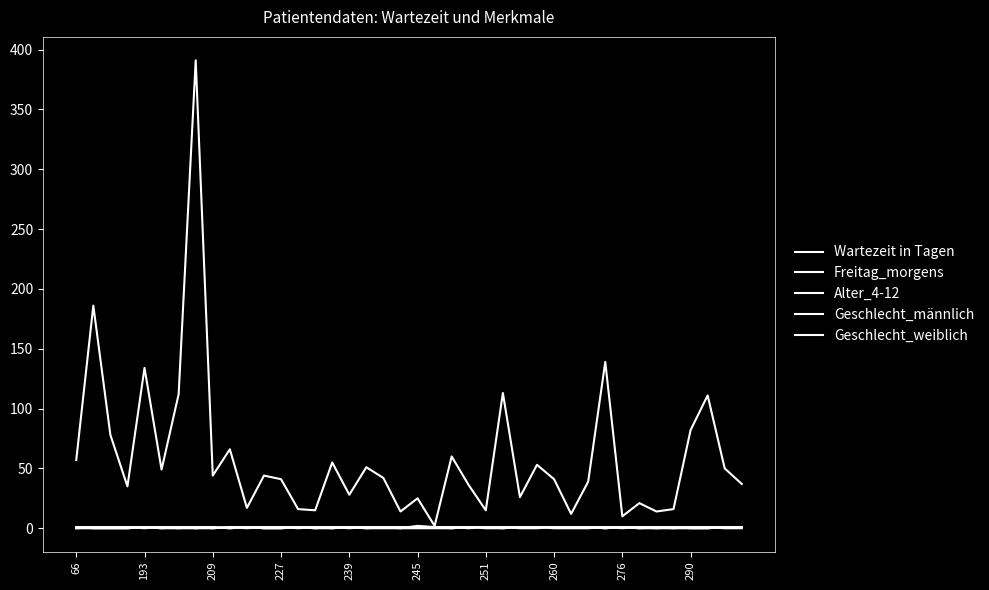

At which category does Geschlecht_weiblich reach its first local valley?

245